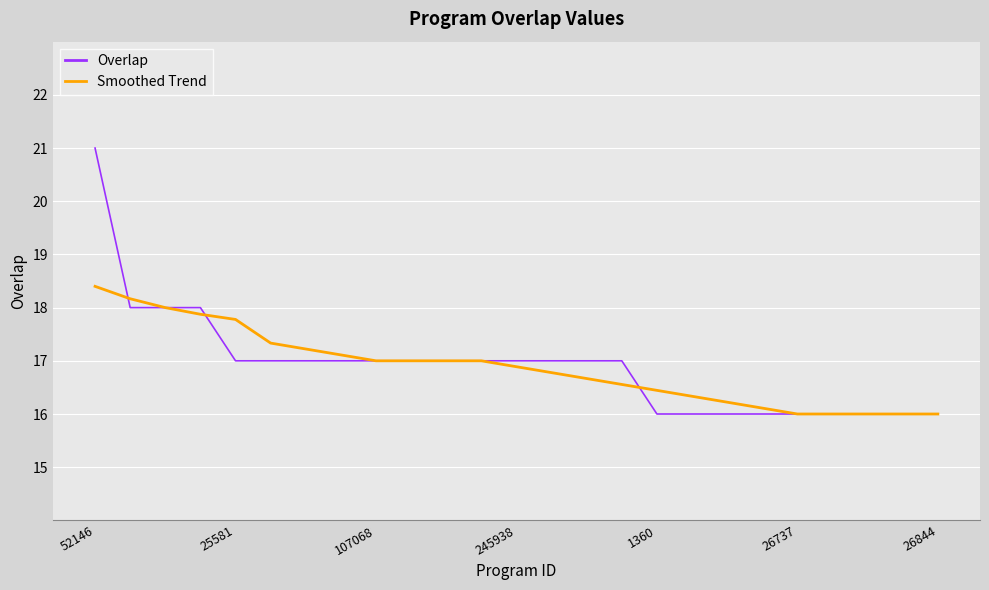

Which series has the widest spread of values?

Overlap